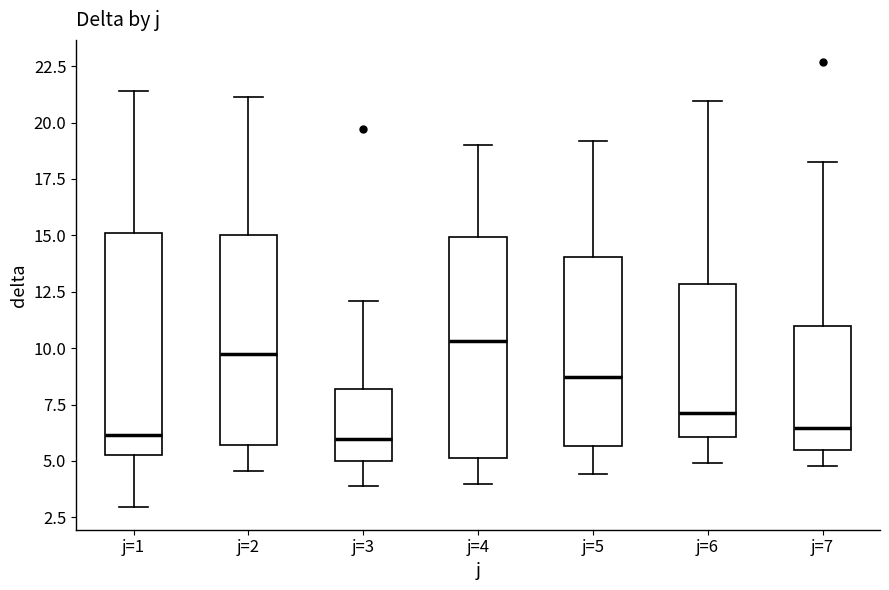

Where is the lower edge of the box for j=6 on the y-axis? The values are not printed on the chart, so give them approximately, as read against the axis.

6.0